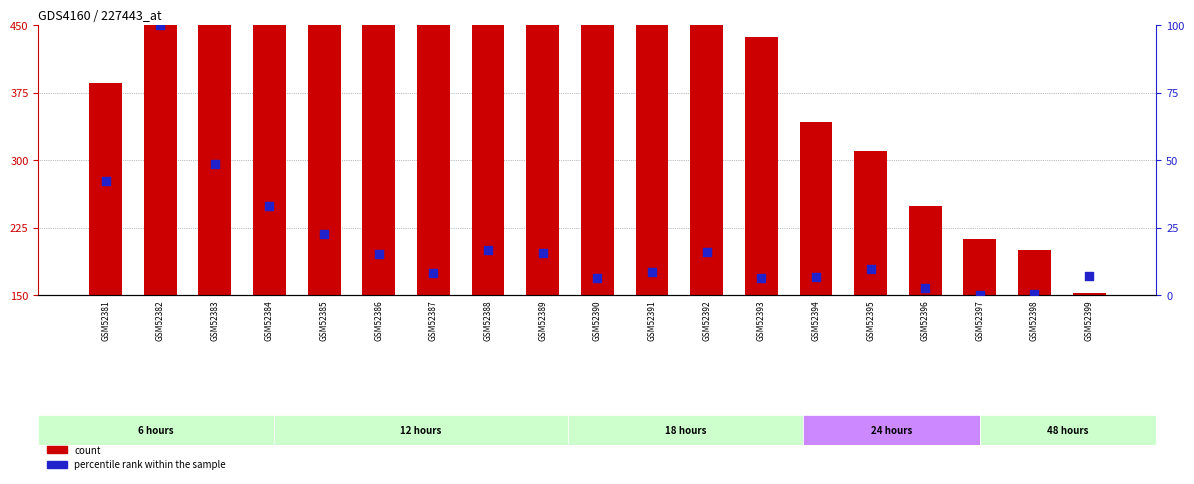

Which series contains the lowest Y value?

col_3 (percentile rank)